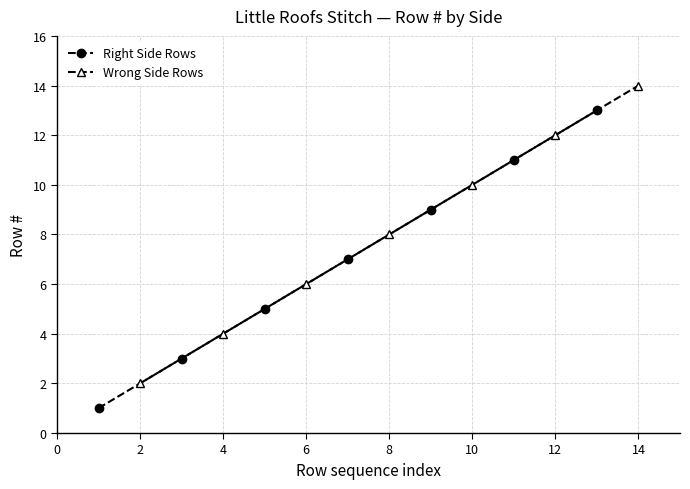

What is the value of the Right Side Rows point at the 2nd from the left?

3